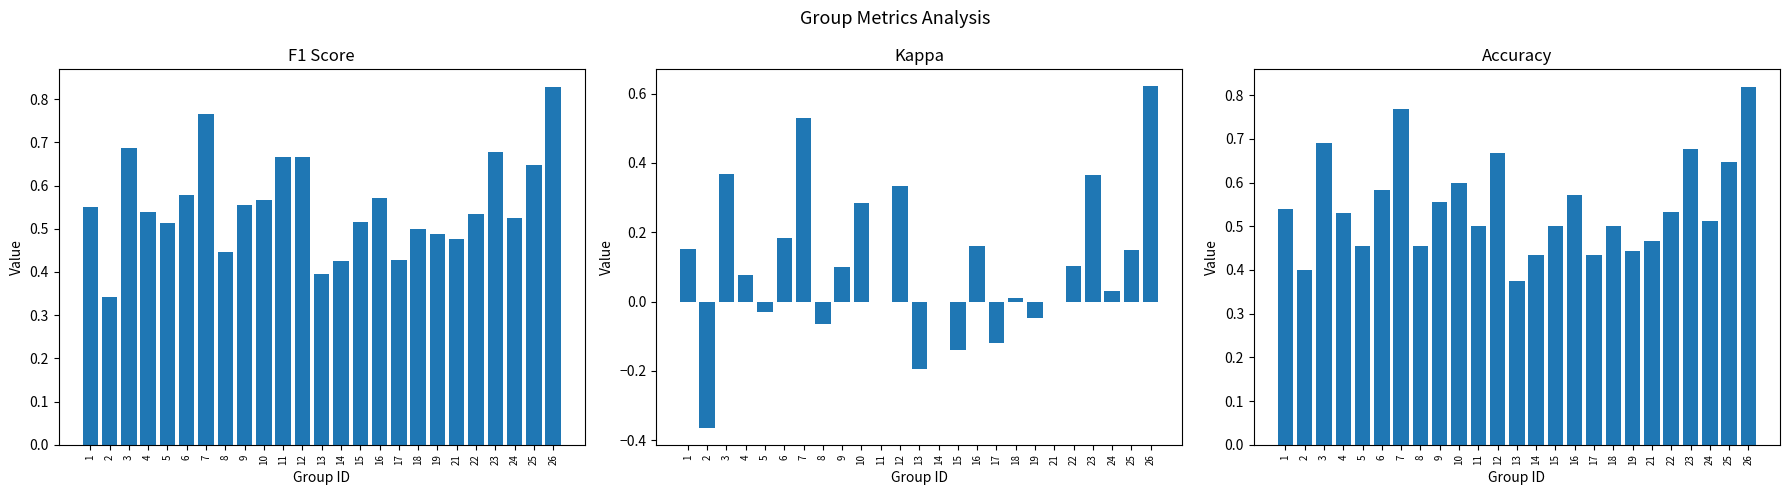

List the labels in order of accuracy value, smallest first.

13, 2, 14, 17, 19, 5, 8, 21, 11, 15, 18, 24, 4, 22, 1, 9, 16, 6, 10, 25, 12, 23, 3, 7, 26